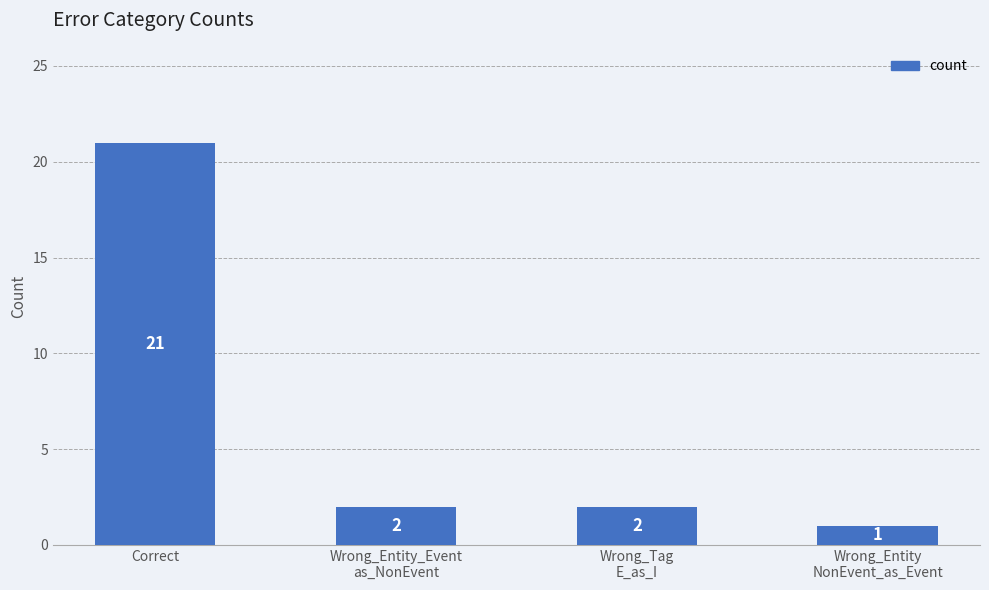

What is the difference between the maximum and second lowest values?

19